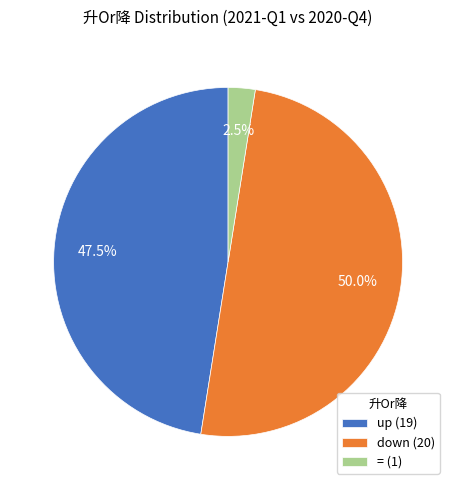

Between up and down, which is larger?

down